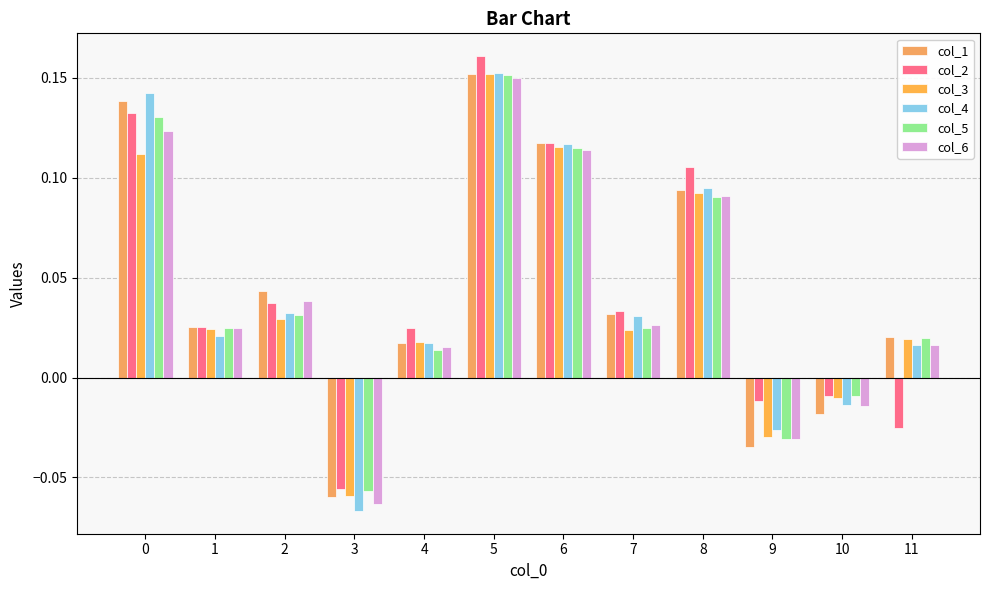

Which has a higher value, 4 or 10?

4